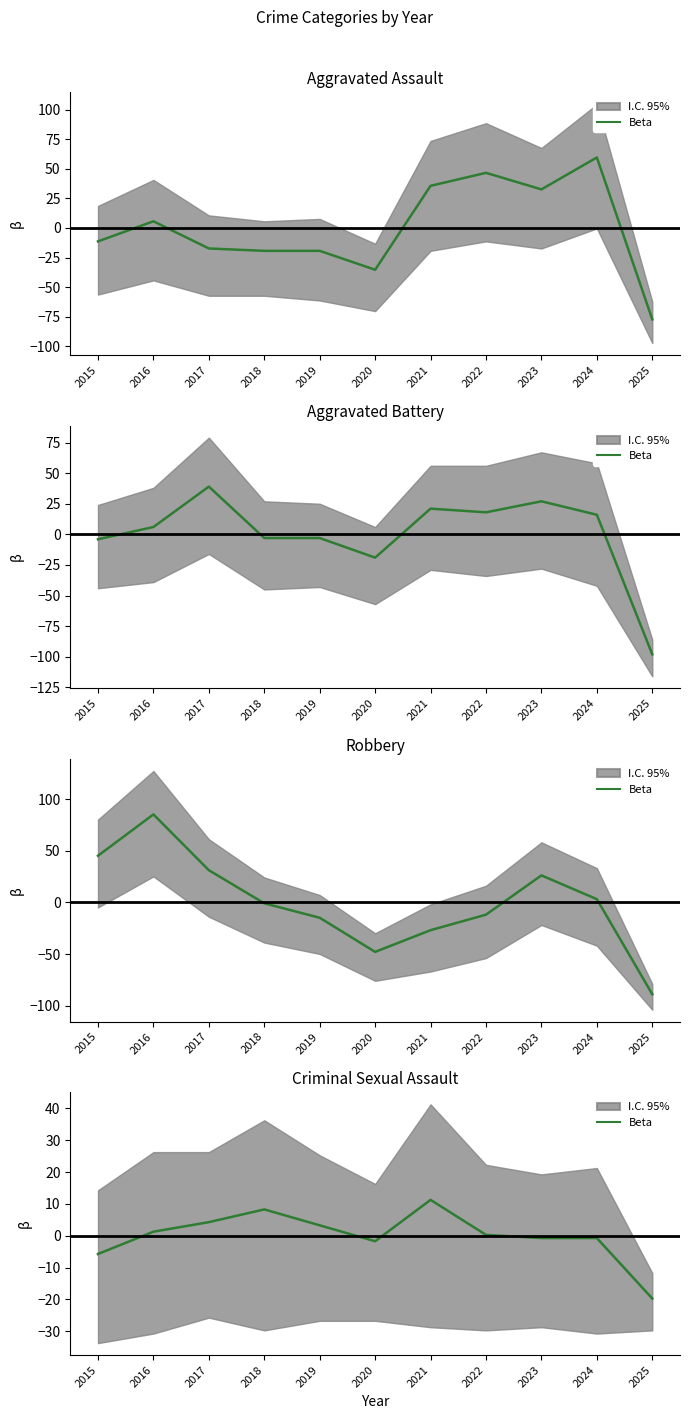

What is the difference between the maximum and minimum values?

31.0